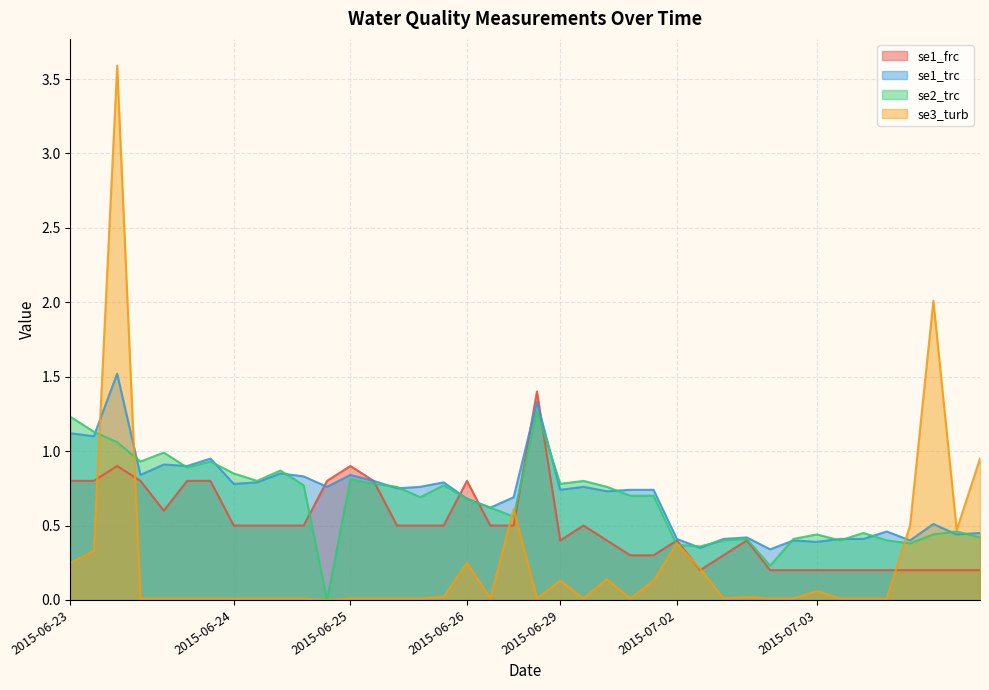

Which series has the largest total across all categories?

se1_trc